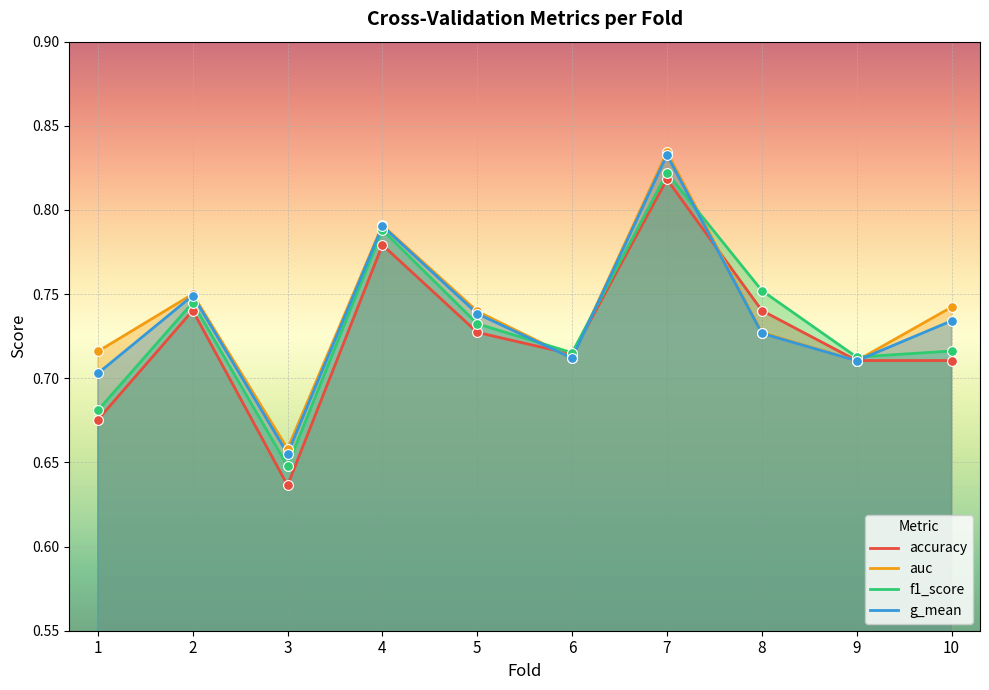

At how many categories does at least one series exceed 0?

10